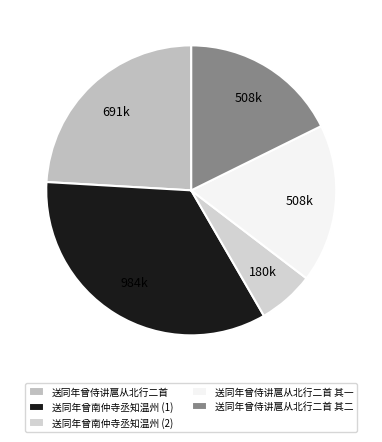

To the nearest percent, what percentage of the pie is 送同年曾侍讲扈从北行二首 其二?

18%